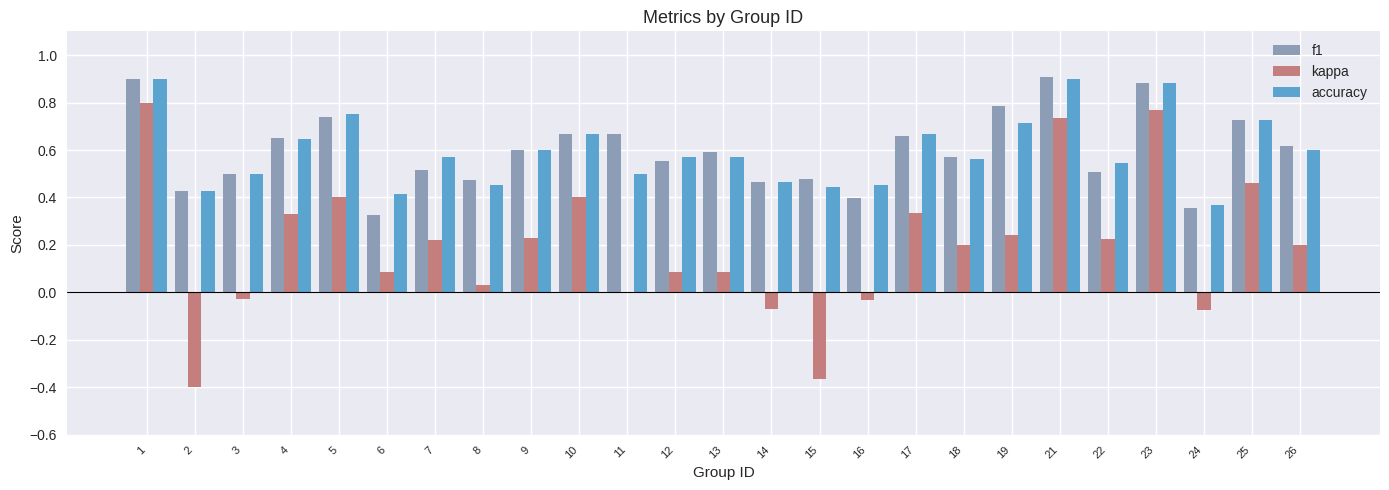

What is the sum of the accuracy values at 8 and 11?

1.0